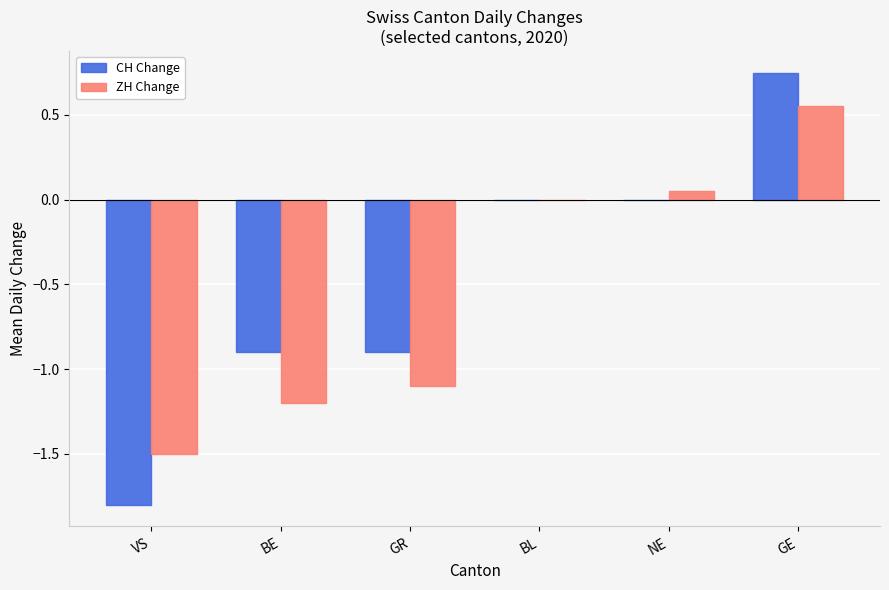

At which category is the sum across all series the highest?

GE